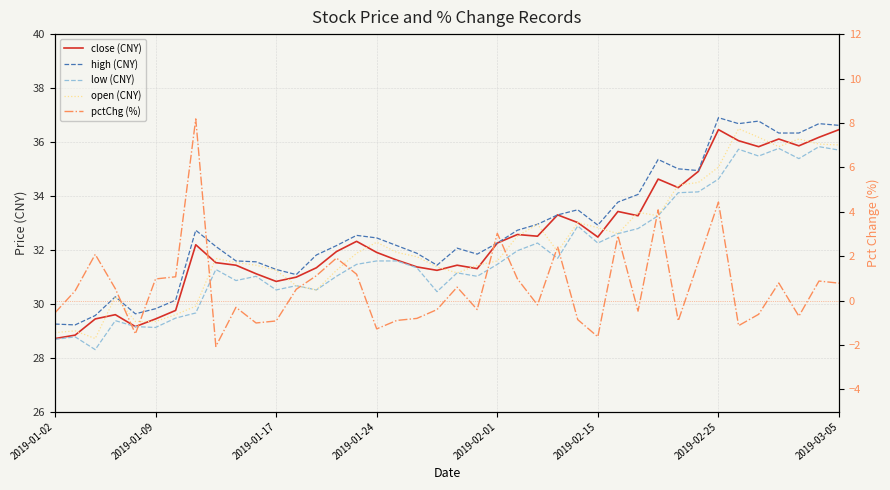

The pctChg (%) series shows 0.9 at 28. True or false?

False